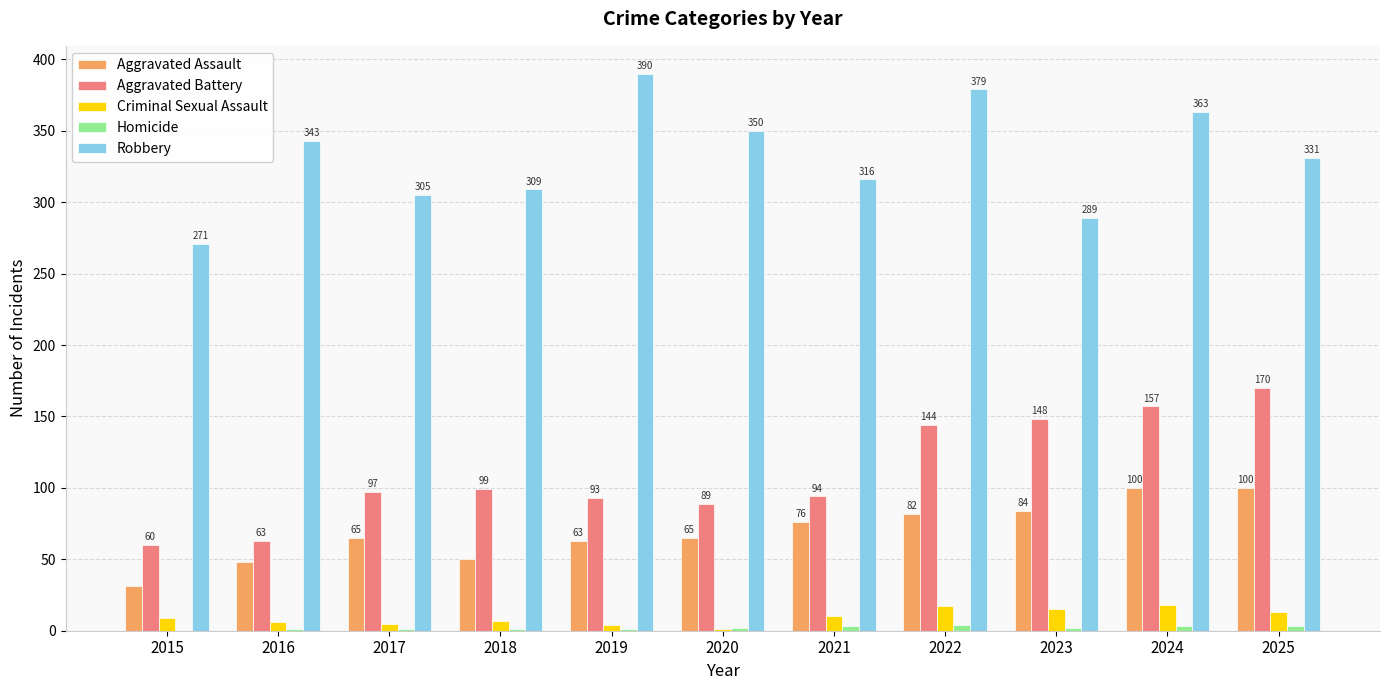

At which label is Aggravated Battery closest to 115?

2018